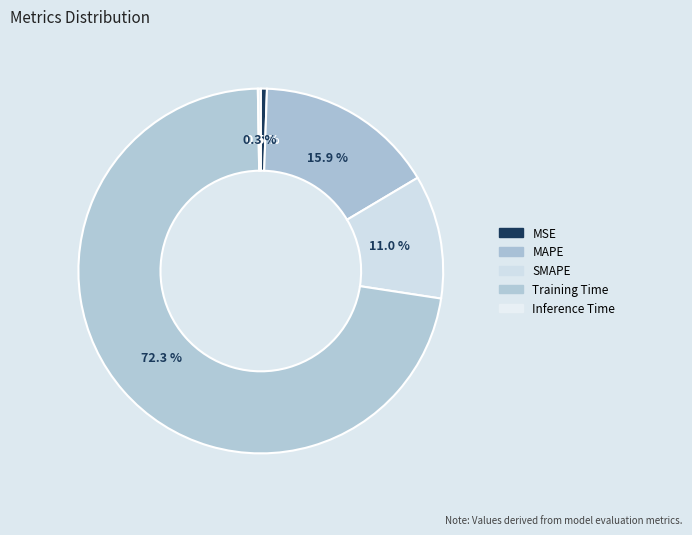

Which category has the smallest portion of the pie?

Inference Time